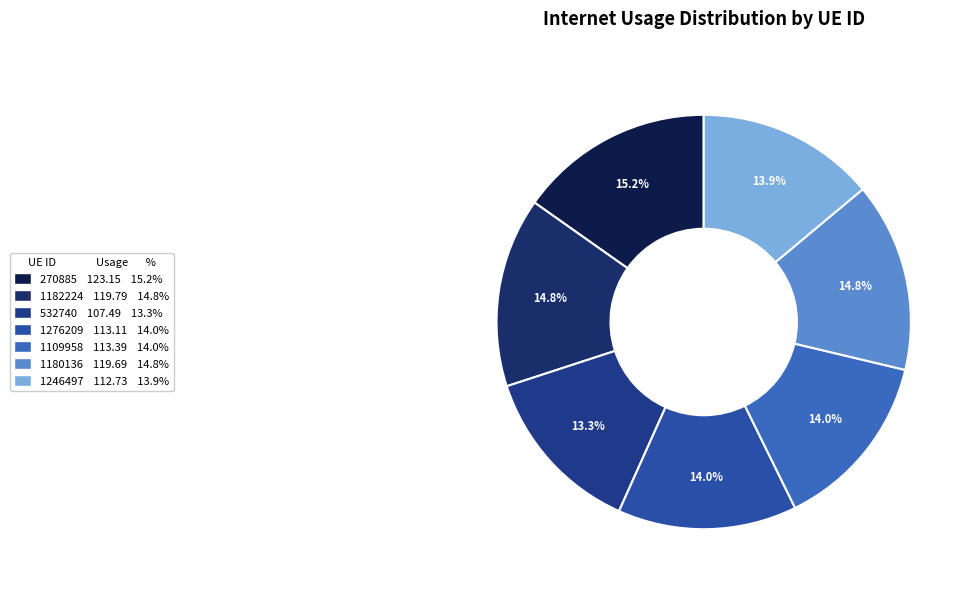

To the nearest percent, what portion does 270885 represent?

15%